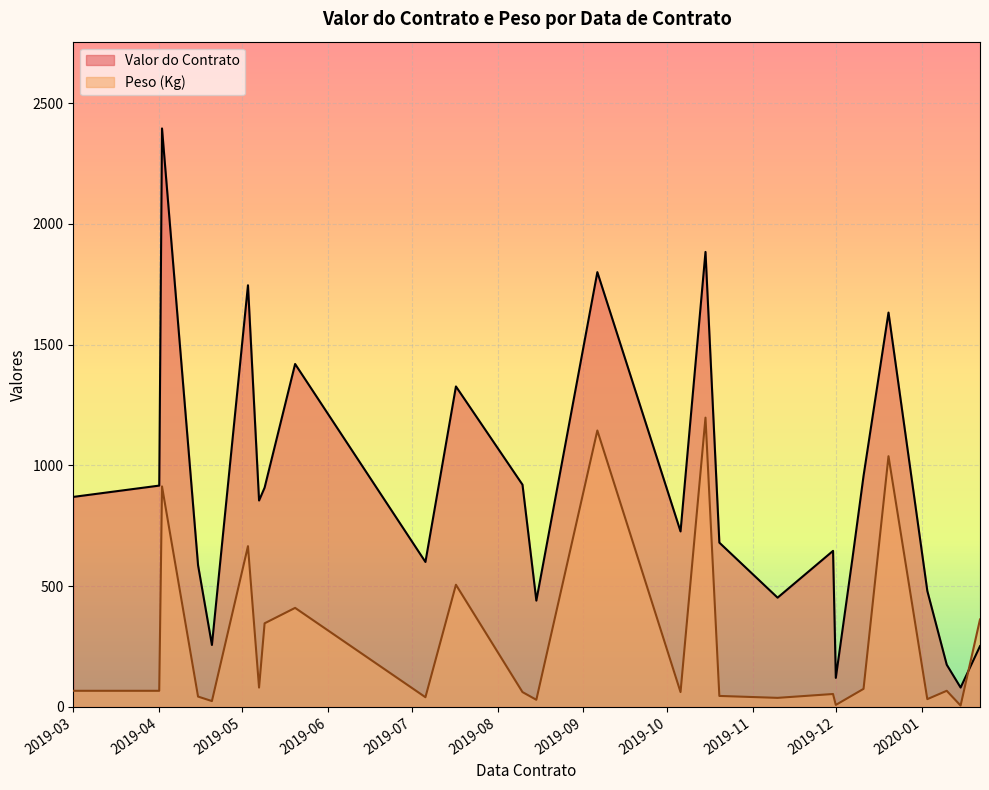

What is the minimum value for Valor do Contrato?

80.0